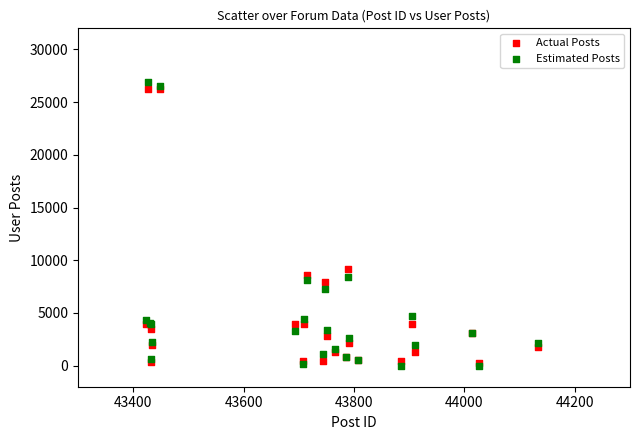

What are all the series names shown in the legend?

Actual Posts, Estimated Posts